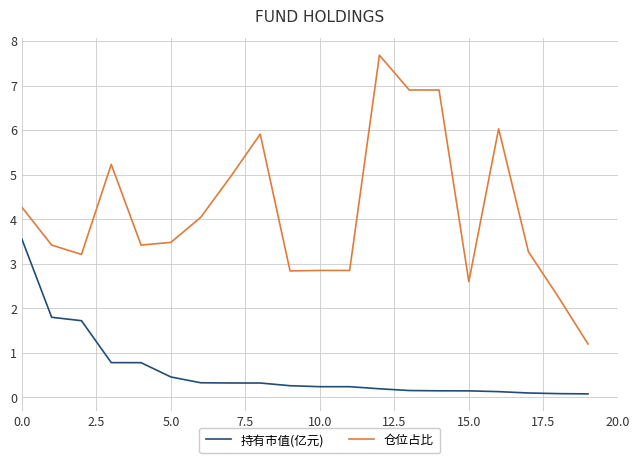

Rank the series by their maximum value, from highest to lowest.

仓位占比, 持有市值(亿元)